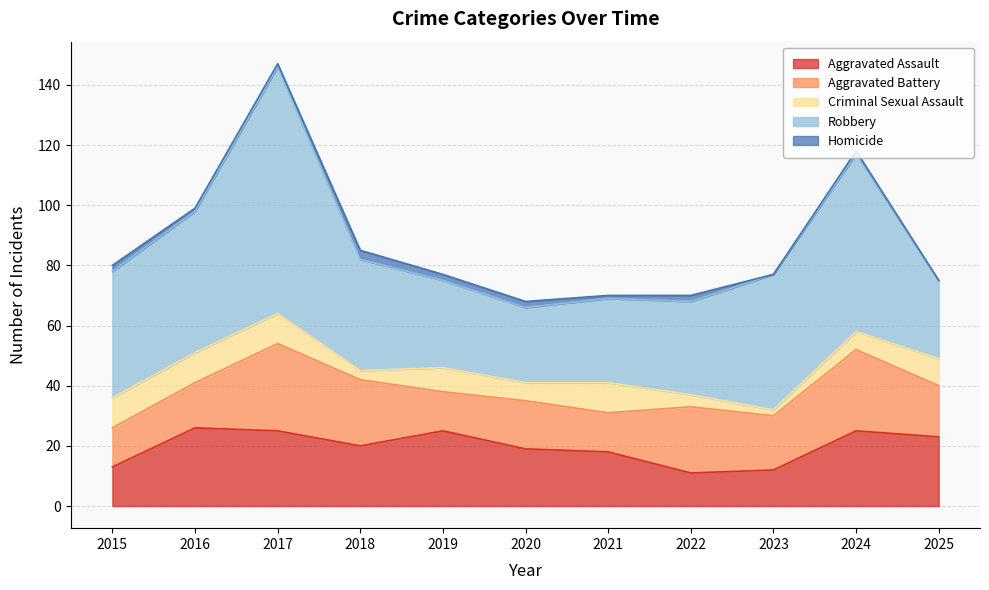

Reading left to right, what are all the values shown in this chart?

Aggravated Assault: 2015=13	2016=26	2017=25	2018=20	2019=25	2020=19	2021=18	2022=11	2023=12	2024=25	2025=23
Aggravated Battery: 2015=13	2016=15	2017=29	2018=22	2019=13	2020=16	2021=13	2022=22	2023=18	2024=27	2025=17
Criminal Sexual Assault: 2015=10	2016=10	2017=10	2018=3	2019=8	2020=6	2021=10	2022=4	2023=2	2024=6	2025=9
Robbery: 2015=42	2016=47	2017=82	2018=37	2019=29	2020=25	2021=28	2022=31	2023=45	2024=59	2025=26
Homicide: 2015=2	2016=1	2017=1	2018=3	2019=2	2020=2	2021=1	2022=2	2023=0	2024=1	2025=0